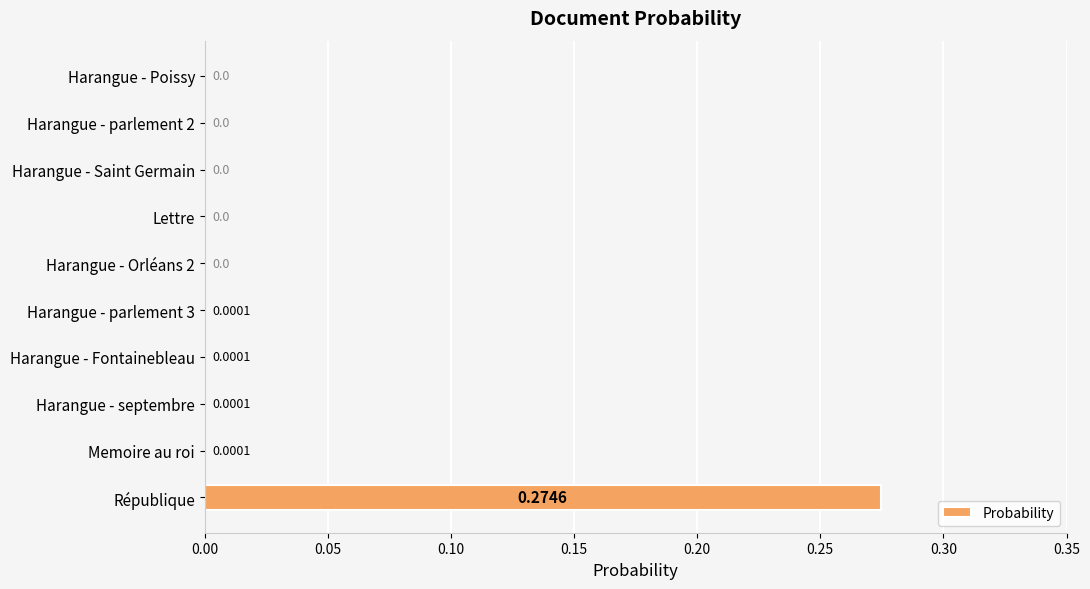

Which label corresponds to the largest value in the chart?

République